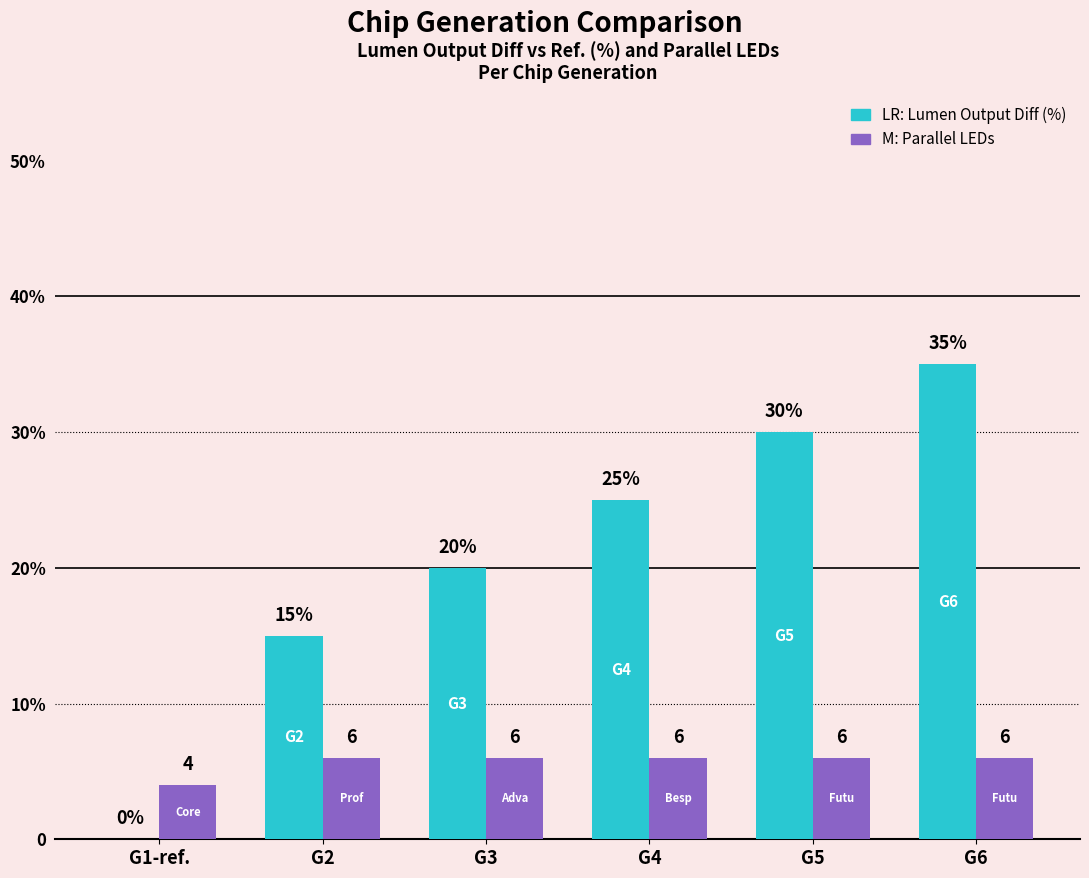

What is the label of the 2nd bar from the left?

G2